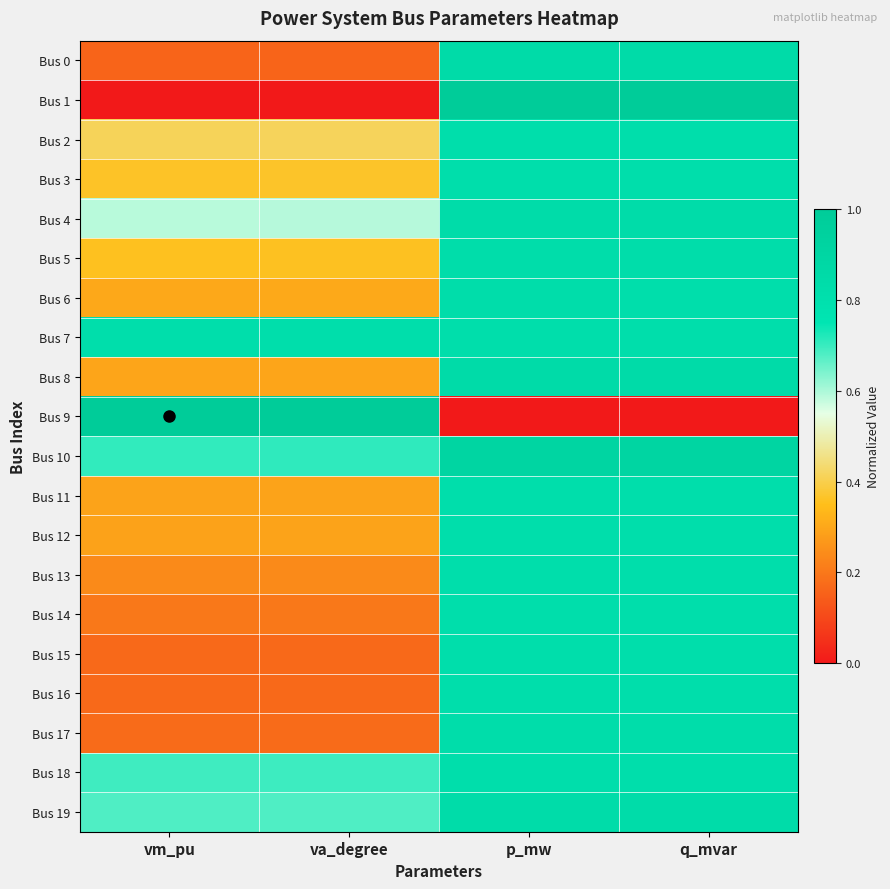

Which category has the highest value across all series?

p_mw